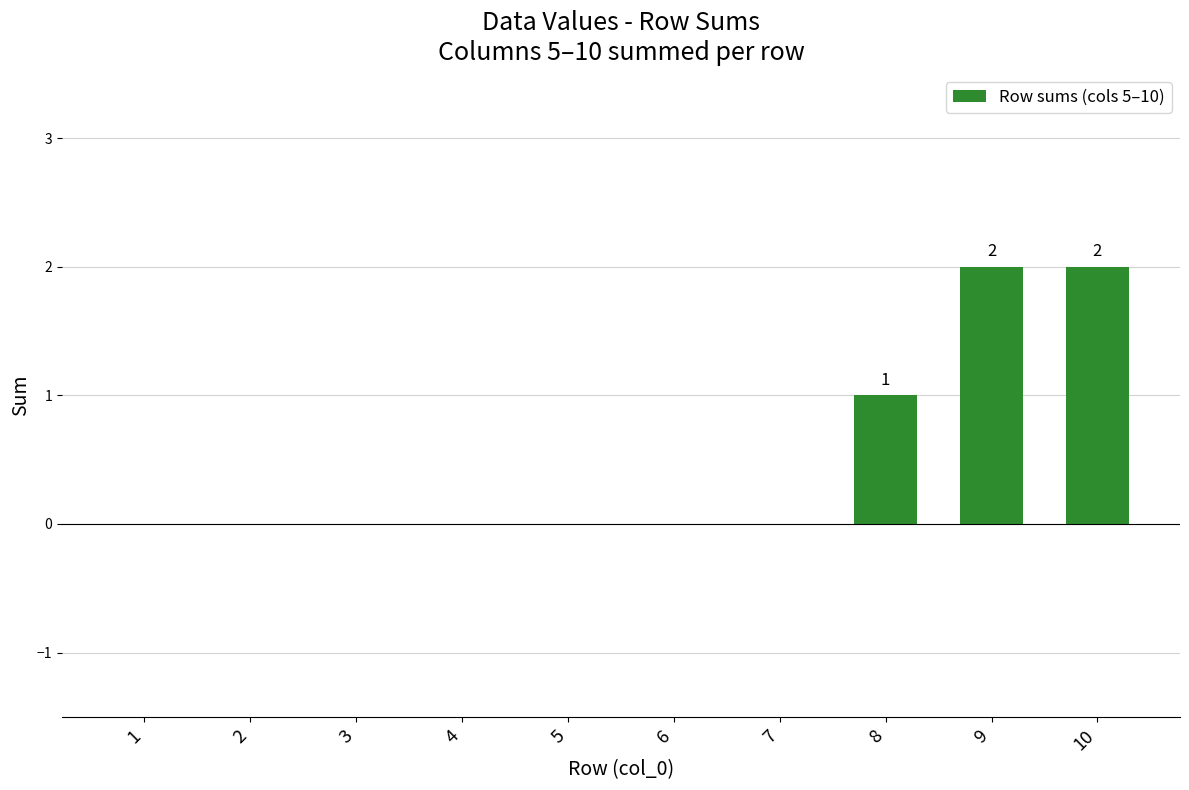

How many values are between 0 and 1?

8